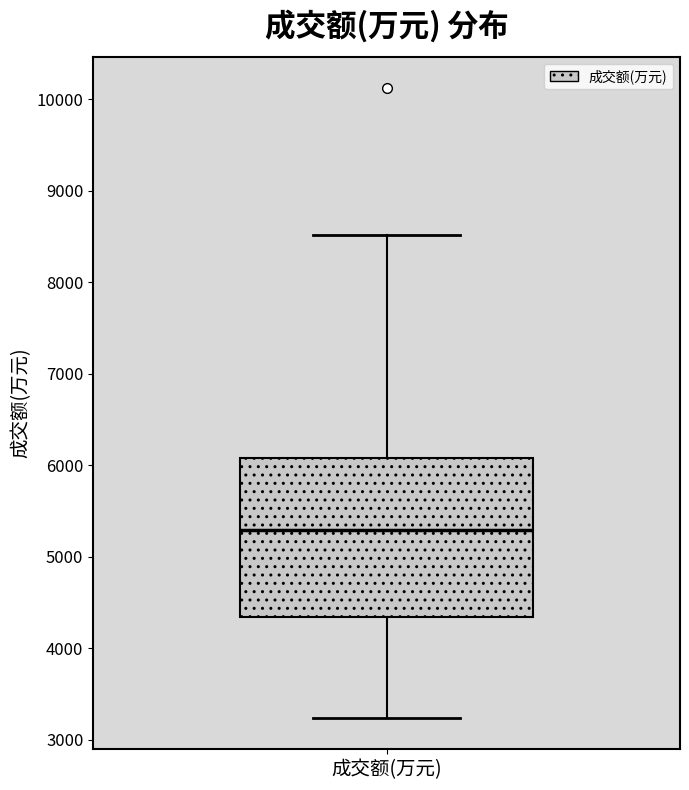

Where does the median line of the box for 成交额(万元) sit on the y-axis? The values are not printed on the chart, so give them approximately, as read against the axis.

5300